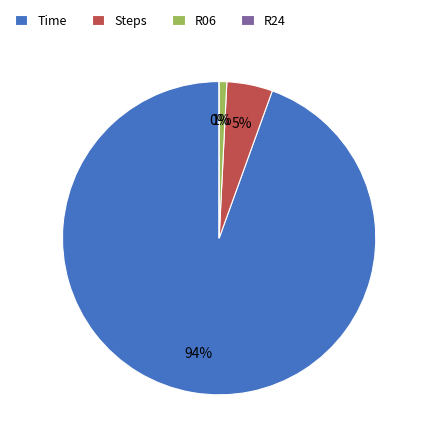

To the nearest percent, what is the combined percentage of Steps and Time?

99%